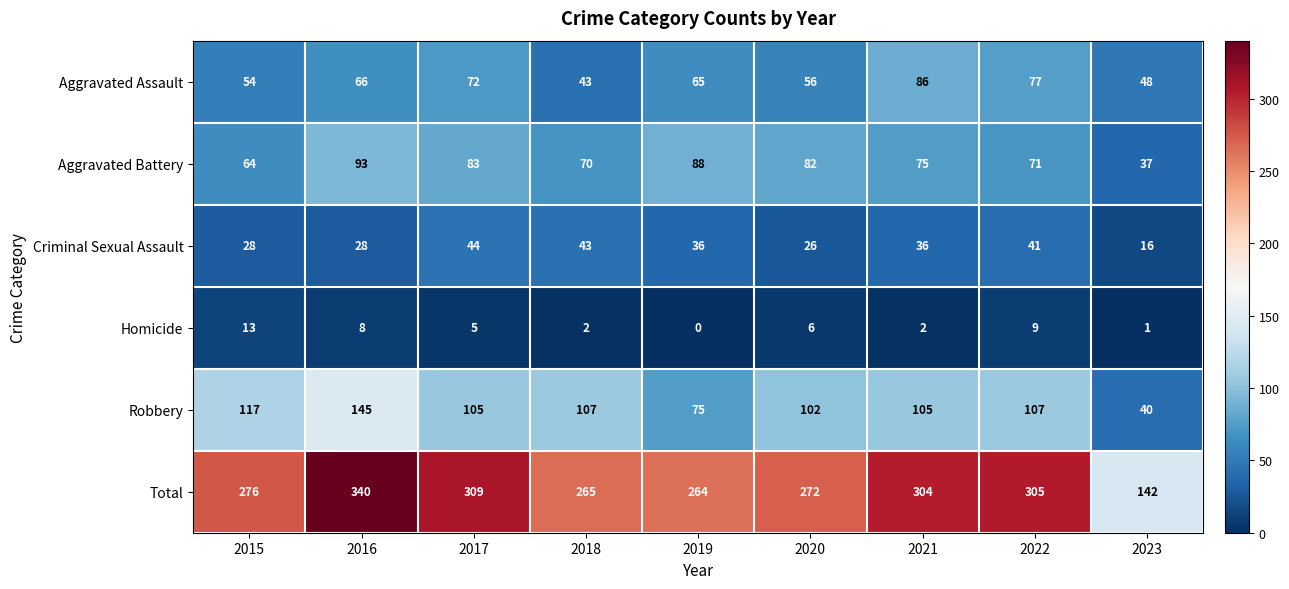

Which series has the widest spread of values?

Total